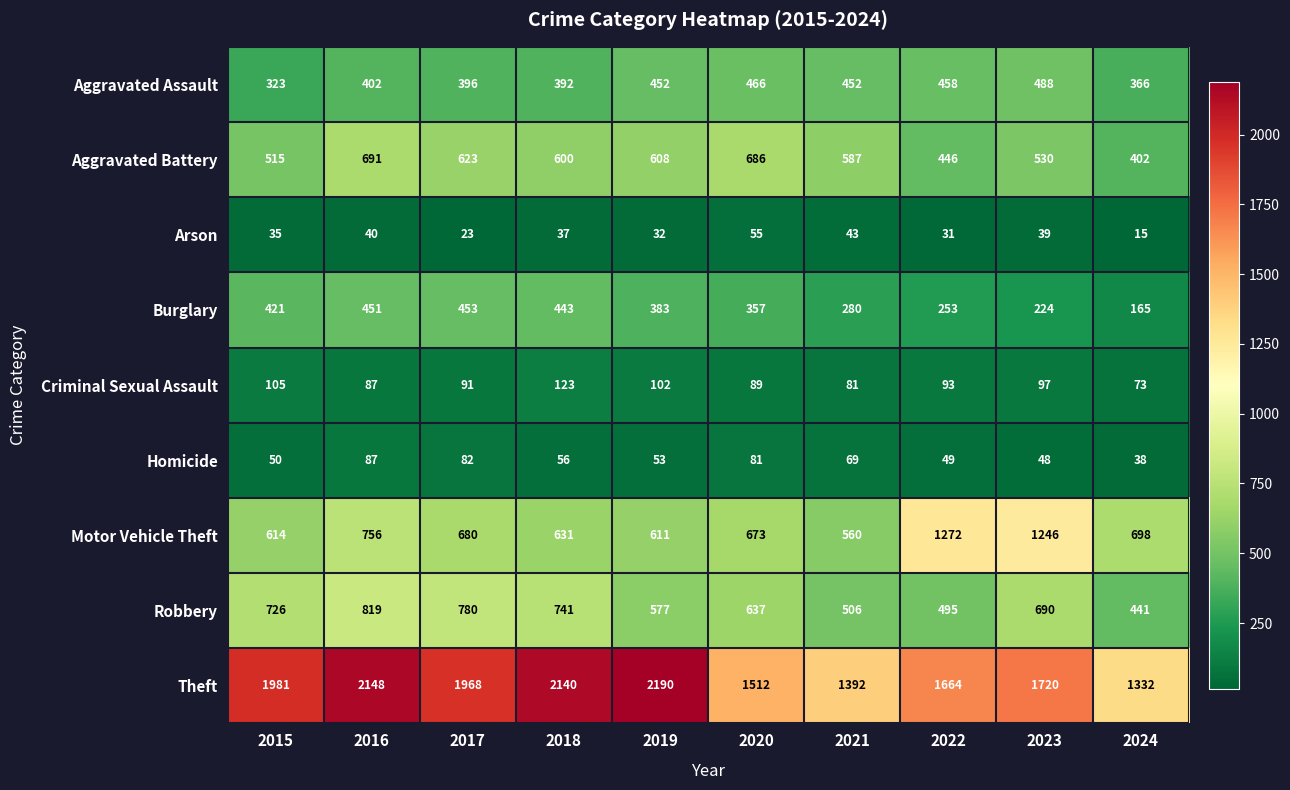

True or false: Aggravated Battery has a value of 155 at 2023.

False